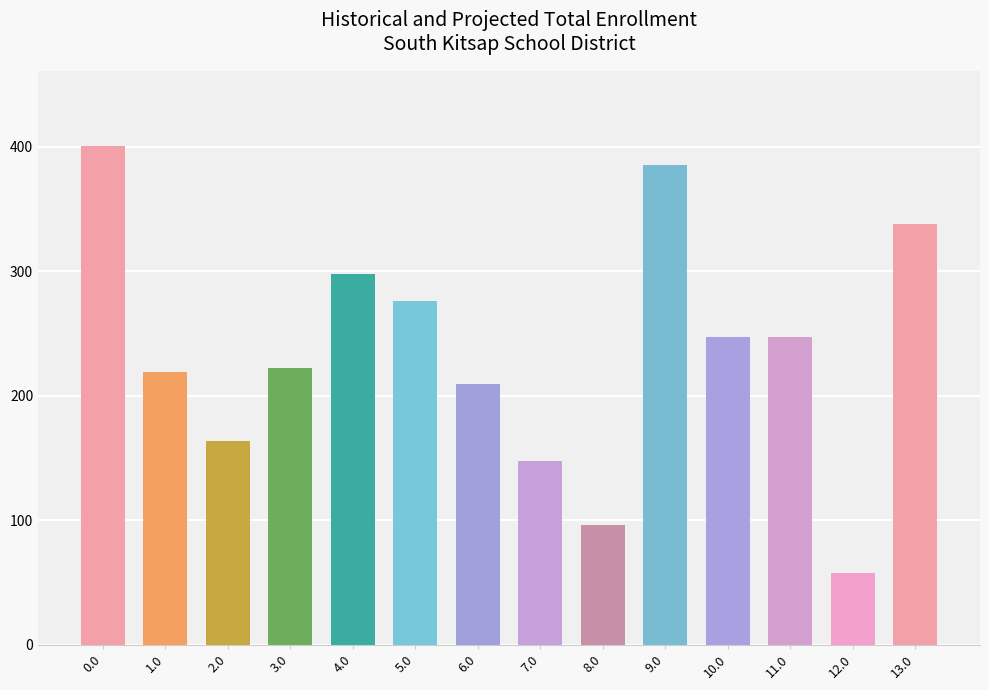

What is the value of the 2nd bar from the left?

219.2